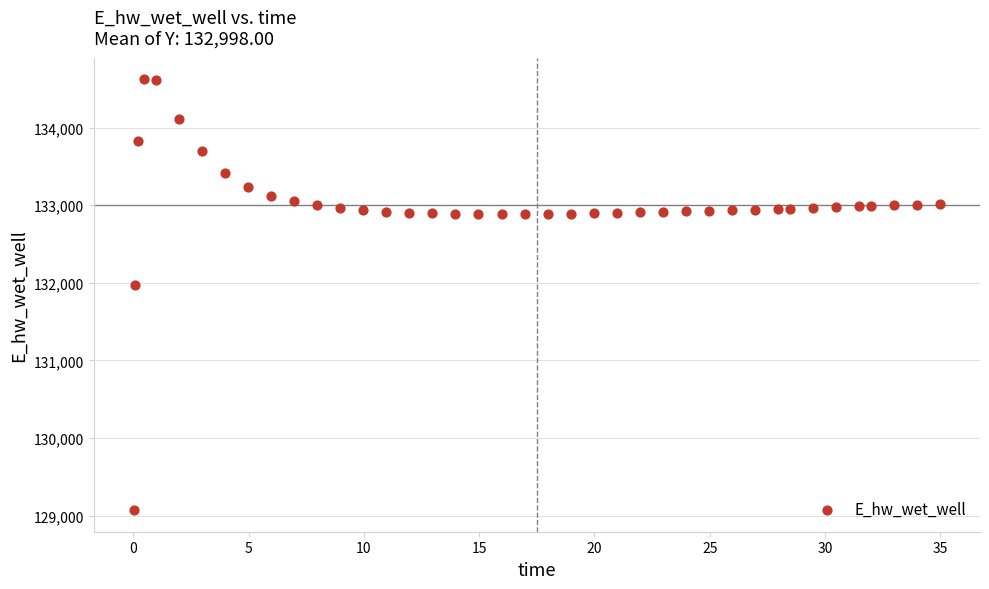

What is the range of X values (max minus min)?

34.9